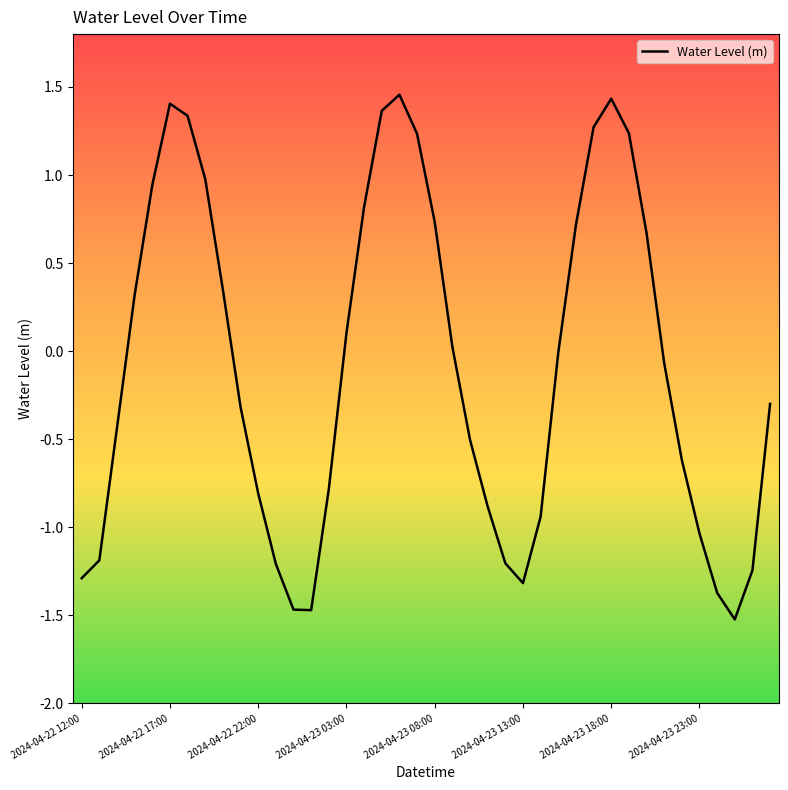

What is the difference between the maximum and minimum values?

3.0